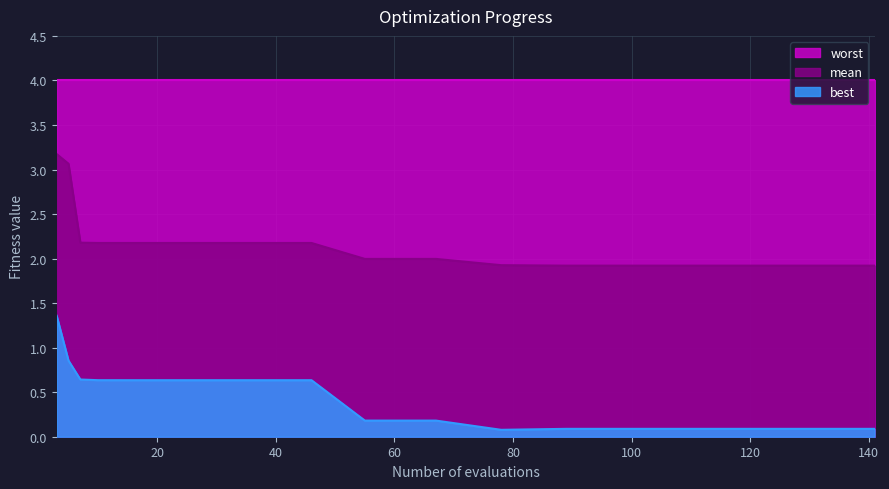

Which series changed the most between 55 and 101?

best